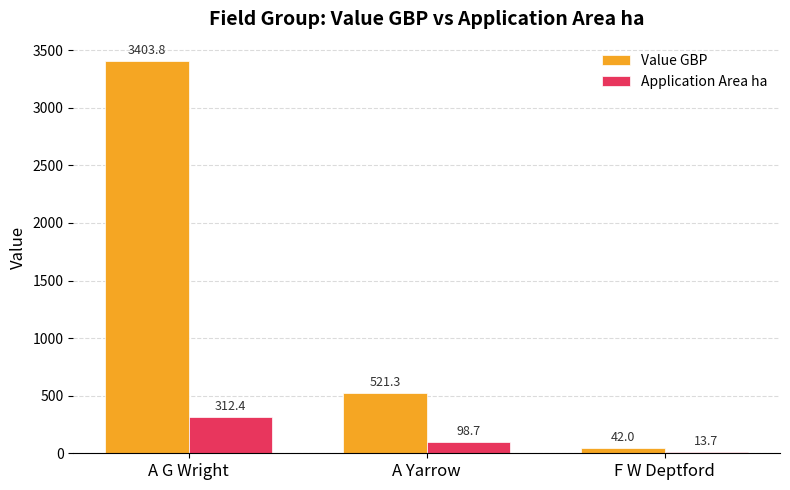

What is the maximum value shown in the chart?

3403.8